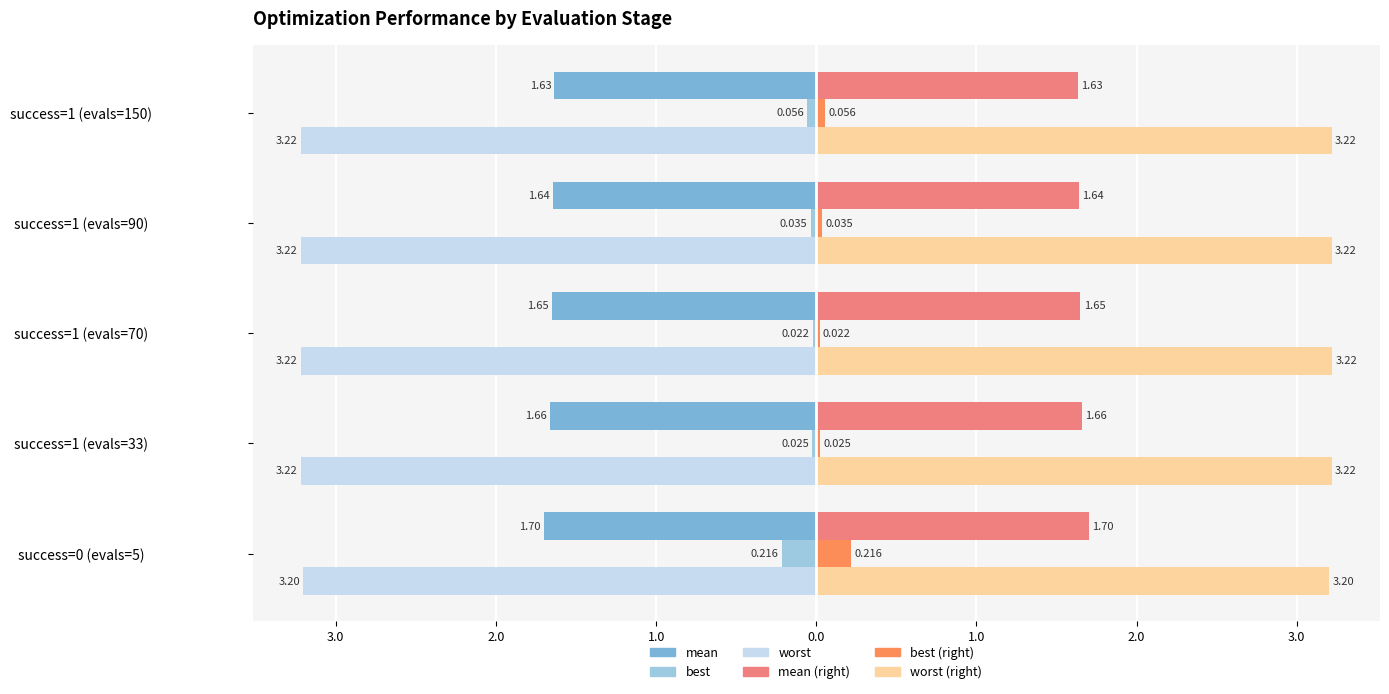

What is the sum of all worst (right) values?

16.1